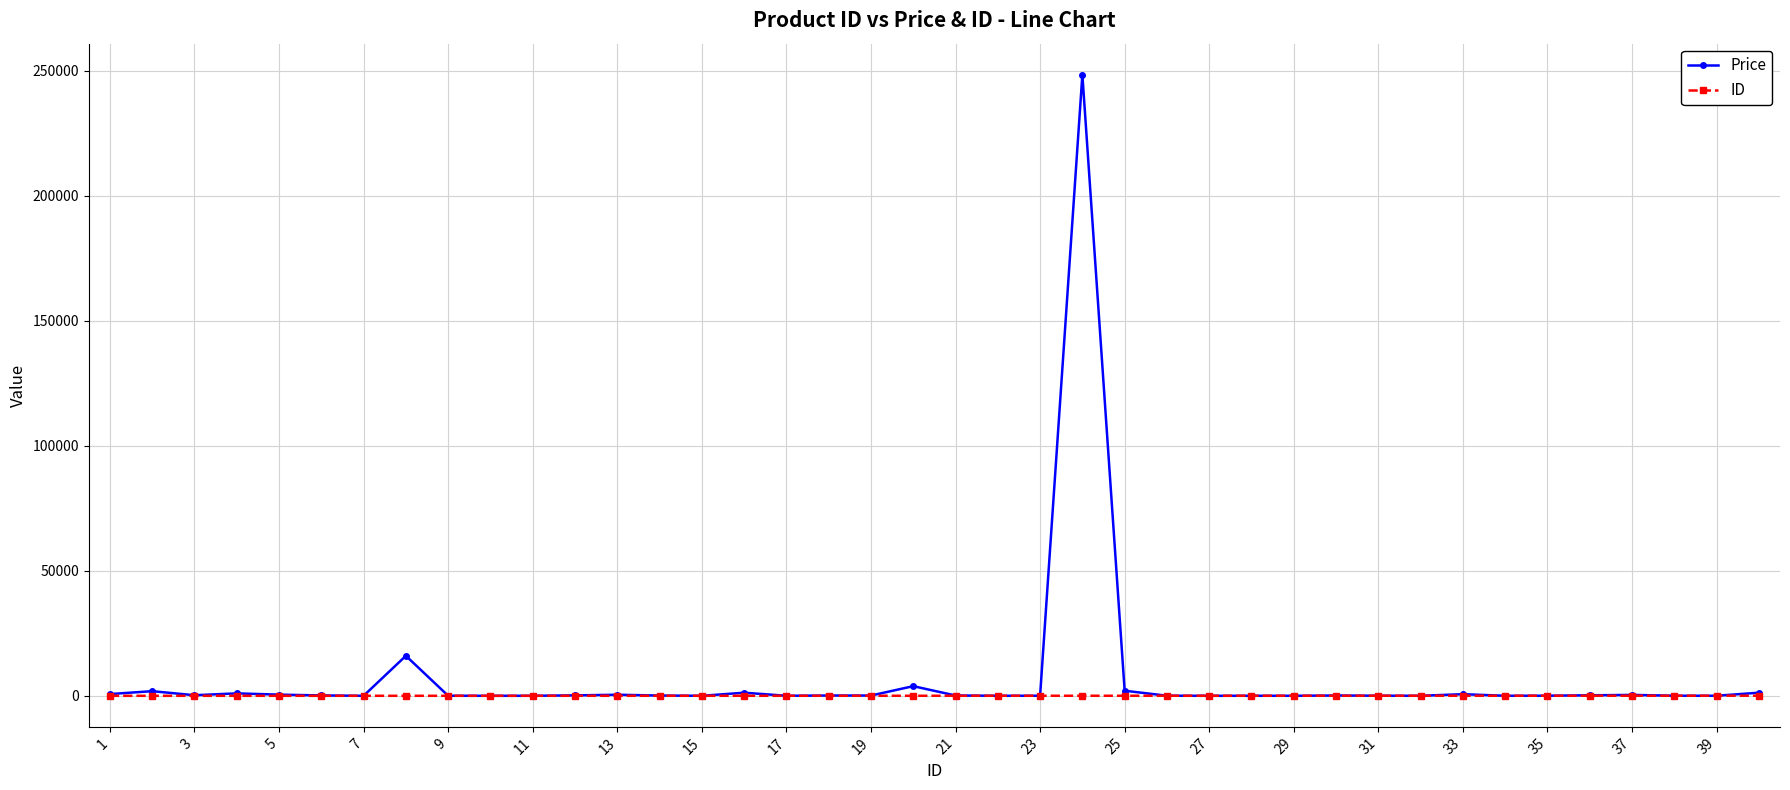

Which series has the widest spread of values?

Price